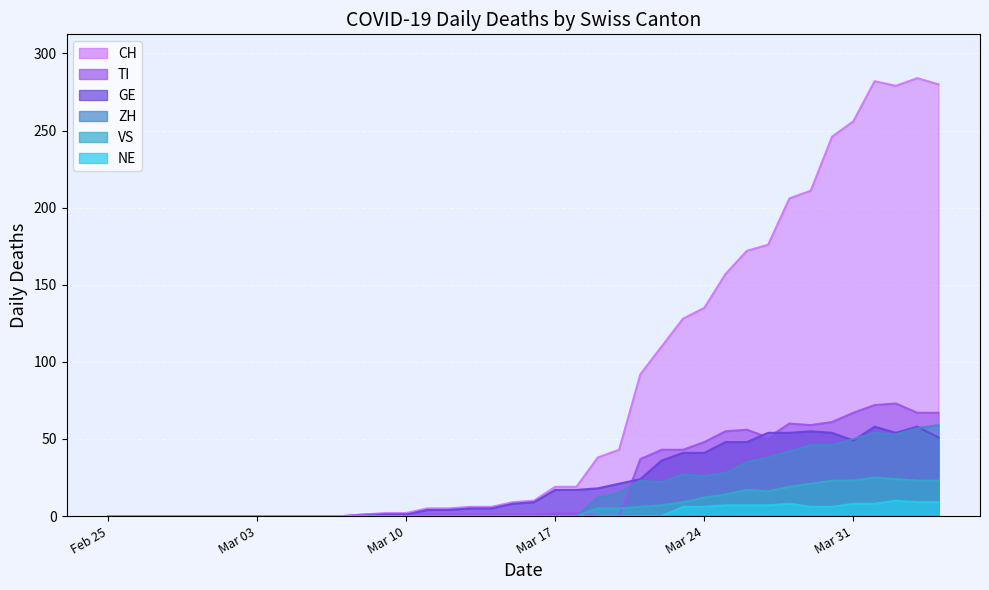

What is the label of the 16th point from the right?

2020-03-20